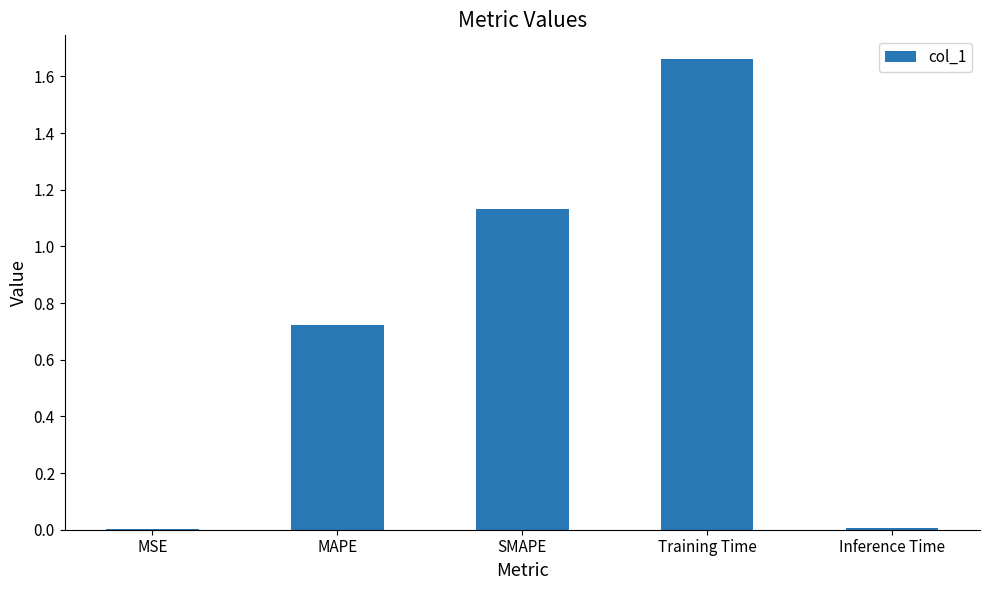

At which category does the chart reach its peak across all series?

Training Time